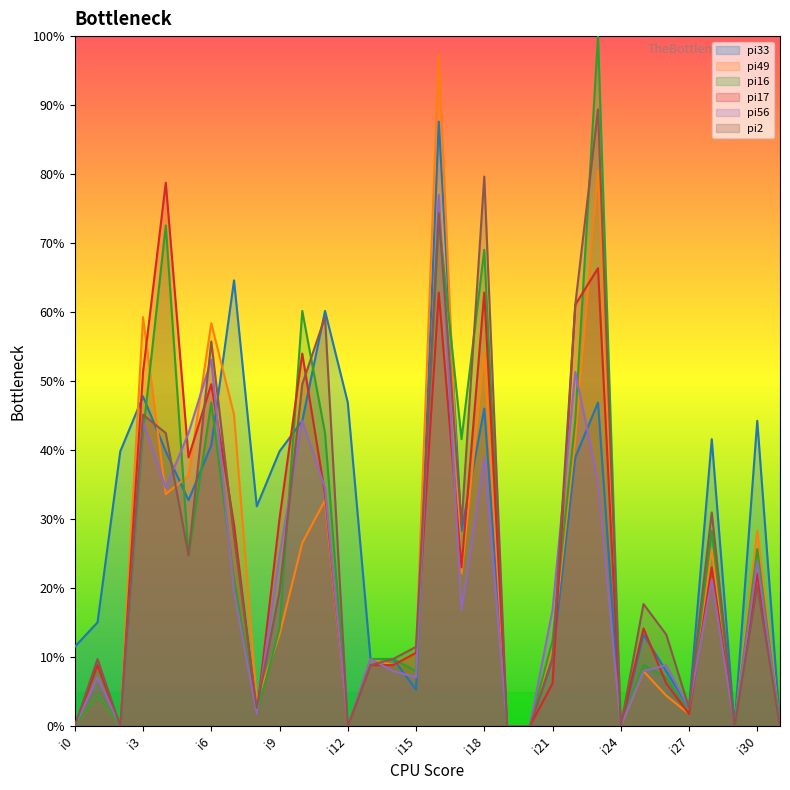

Rank the series by their maximum value, from highest to lowest.

pi16, pi49, pi2, pi33, pi17, pi56